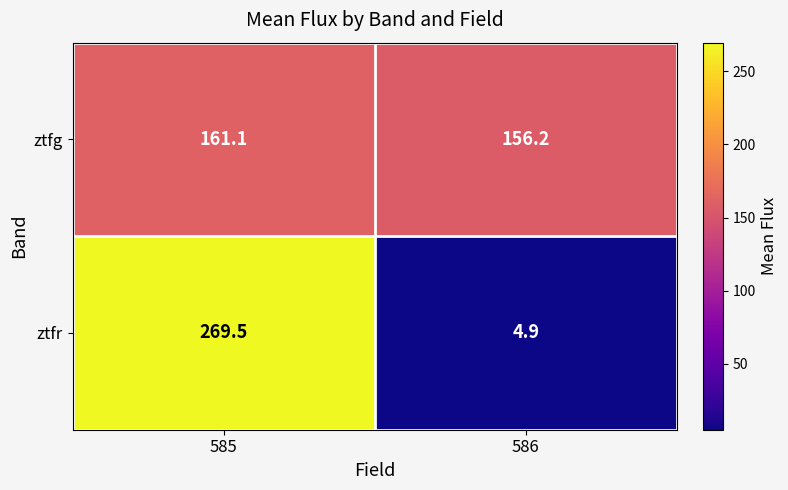

The value of ztfr at 585 is 473.1. True or false?

False